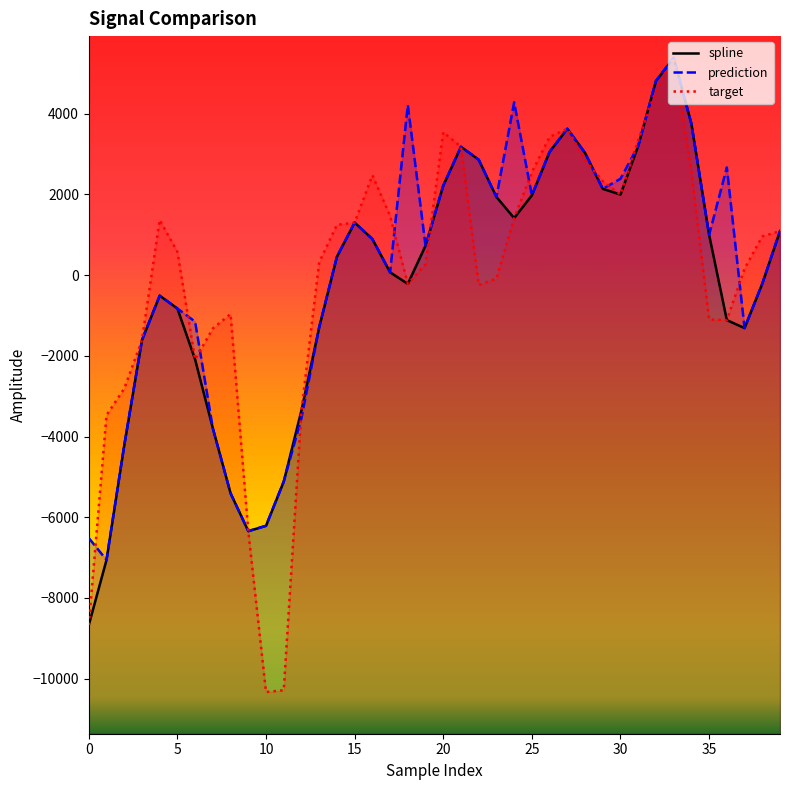

The value of prediction at 34 is 3751.8. True or false?

True